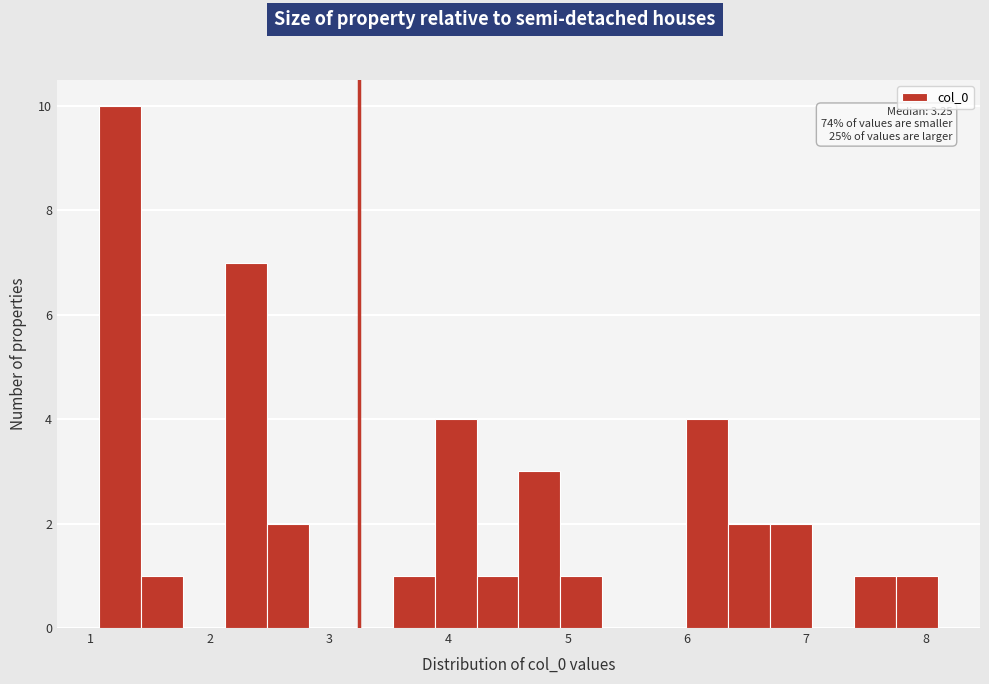

Around what value on the x-axis is the tallest bar? Give the approximate position of its centre, as read against the axis.

1.2